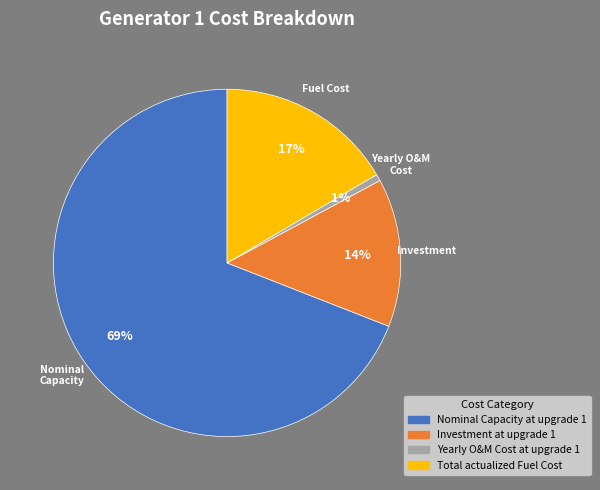

Between Nominal Capacity at upgrade 1 and Yearly O&M Cost at upgrade 1, which is larger?

Nominal Capacity at upgrade 1